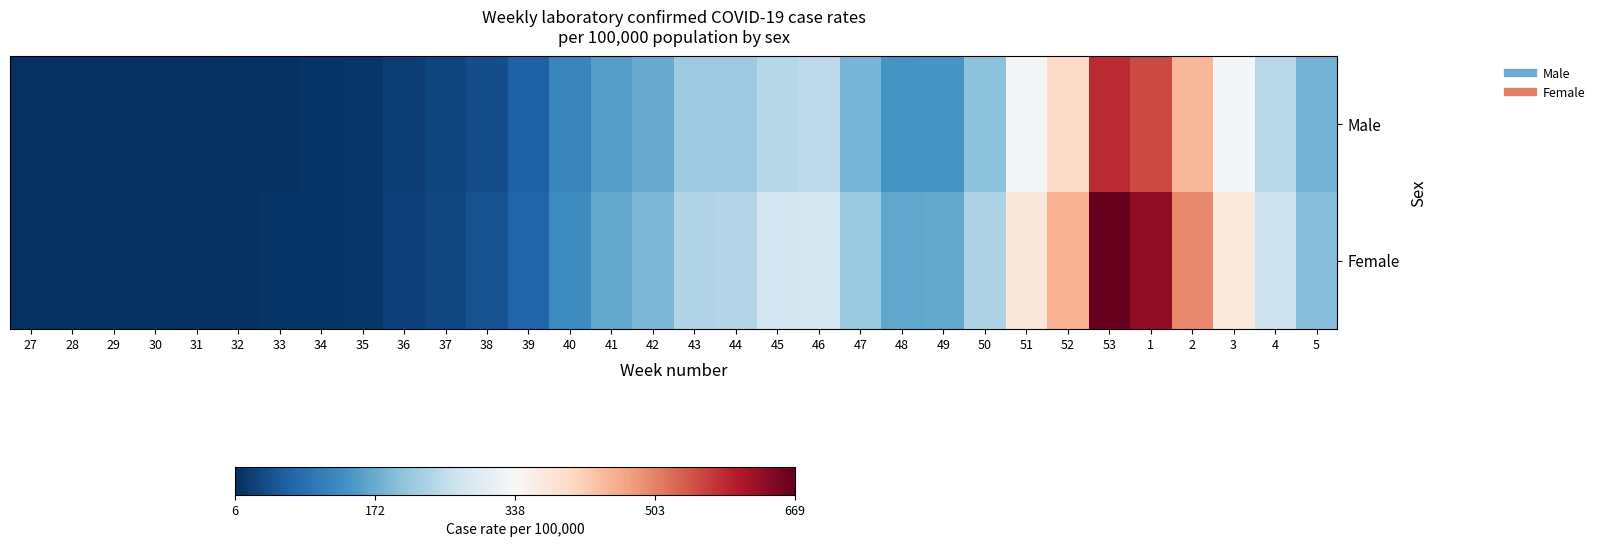

Reading right to left, list all the values displayed in this chart.

Male: 5=180.3	4=245.7	3=334.6	2=447.7	1=556.2	53=584.7	52=400.4	51=334.2	50=202.6	49=142.2	48=138.5	47=182.8	46=249.9	45=243.8	44=217.9	43=216.6	42=171.4	41=154.2	40=118.3	39=67.8	38=44.5	37=32.2	36=25.9	35=14.3	34=11.6	33=11.4	32=9.6	31=8.4	30=7.7	29=7.0	28=6.3	27=6.5
Female: 5=196.0	4=268.6	3=372.1	2=497.1	1=631.7	53=669.1	52=454.2	51=374.6	50=234.2	49=169.3	48=165.9	47=214.6	46=281.4	45=273.7	44=241.5	43=237.2	42=188.1	41=169.1	40=129.3	39=72.4	38=49.1	37=35.6	36=28.3	35=14.3	34=12.3	33=12.3	32=11.1	31=9.5	30=8.8	29=7.5	28=7.3	27=7.0